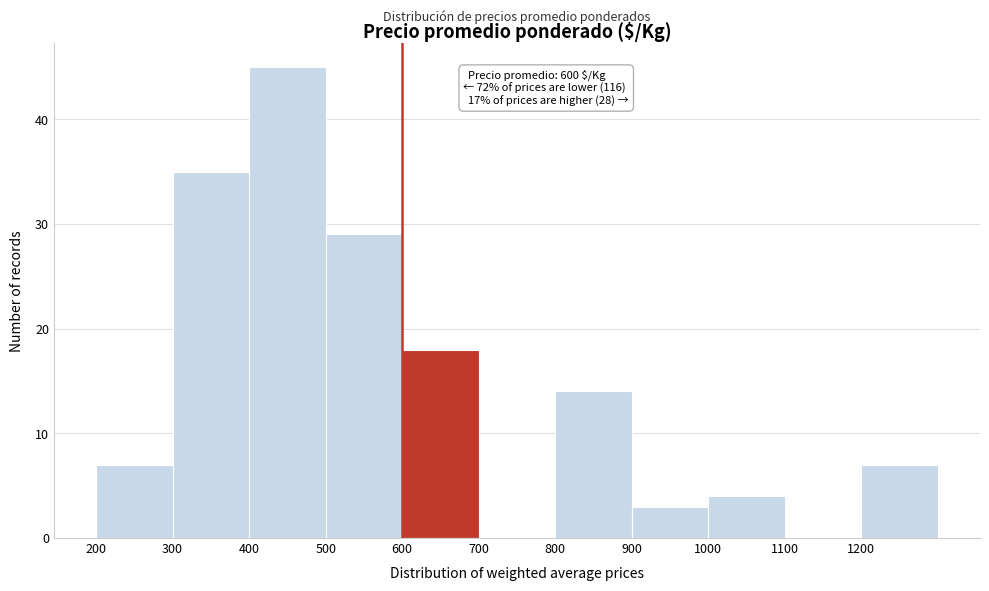

Which range on the x-axis has the tallest bar?

400 to 500